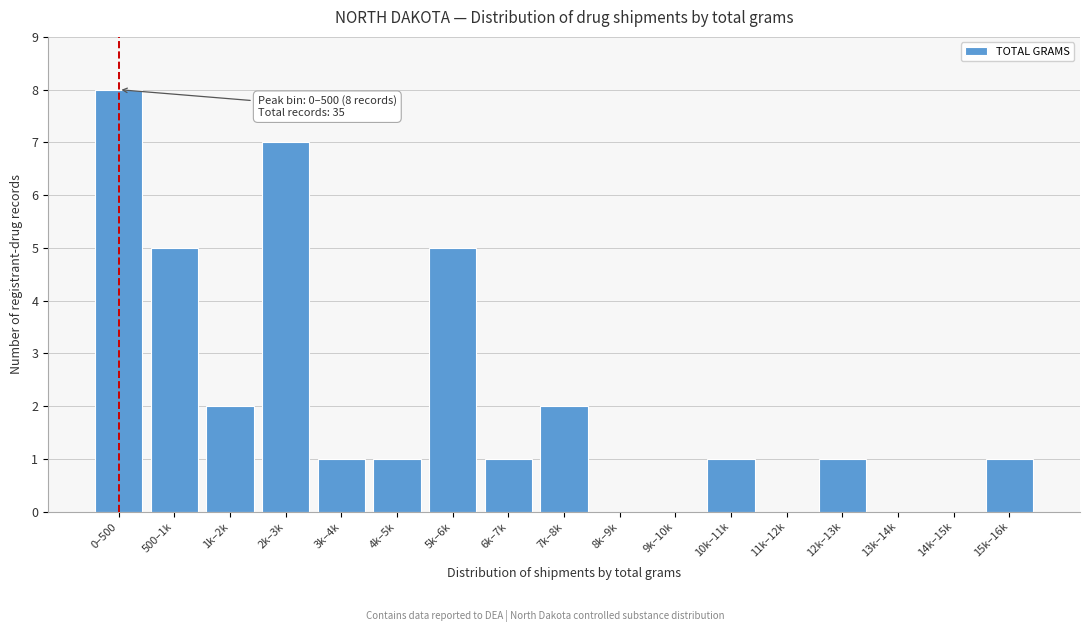

Reading left to right, transcribe all the data shown in this chart.

0–500=8	500–1k=5	1k–2k=2	2k–3k=7	3k–4k=1	4k–5k=1	5k–6k=5	6k–7k=1	7k–8k=2	8k–9k=0	9k–10k=0	10k–11k=1	11k–12k=0	12k–13k=1	13k–14k=0	14k–15k=0	15k–16k=1